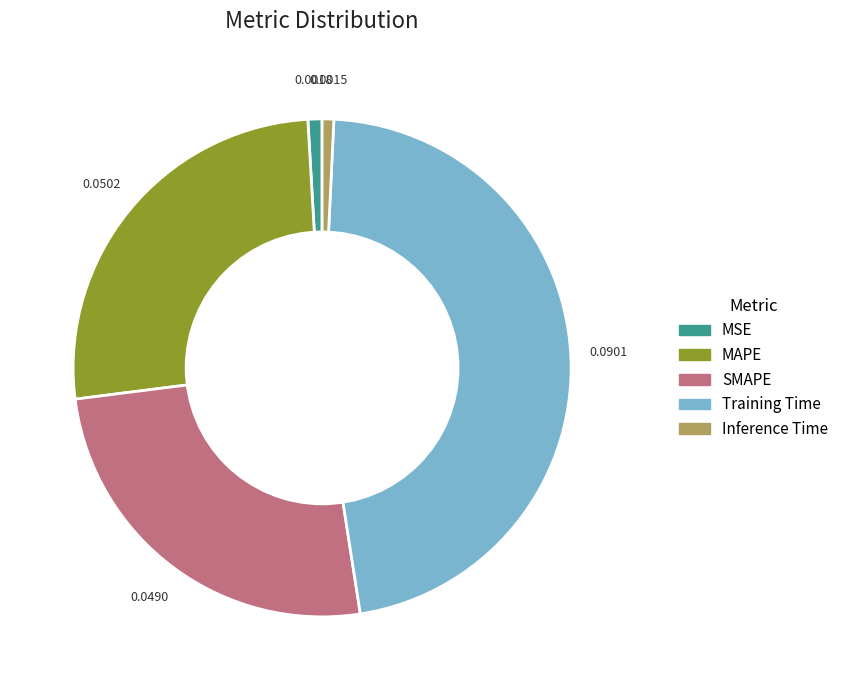

Which has a higher value, MSE or MAPE?

MAPE